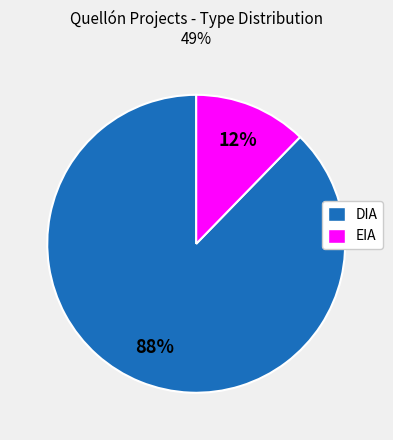

How many segments does this pie chart have?

2